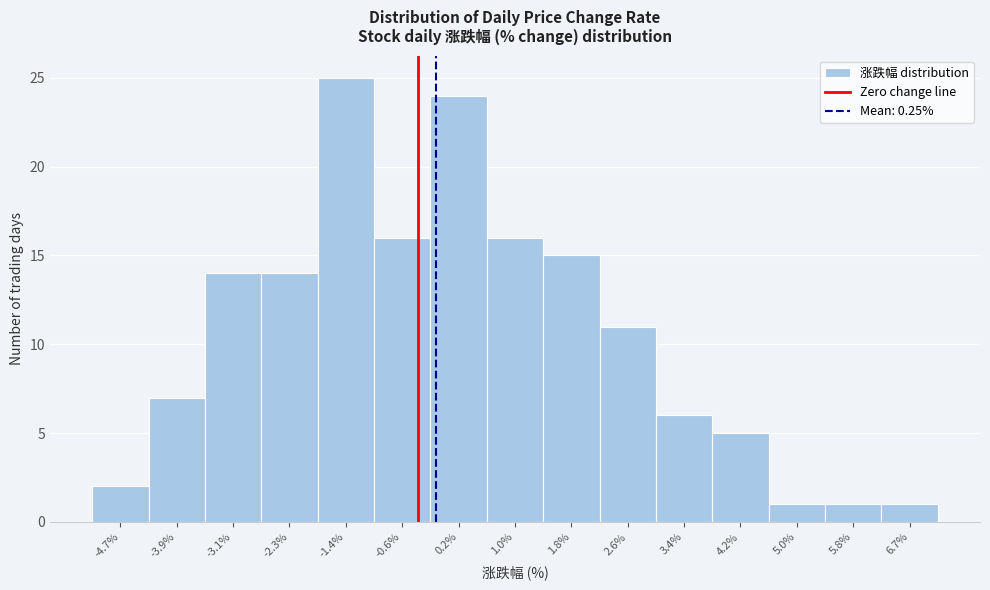

Reading left to right, extract all data points from this chart.

2	7	14	14	25	16	24	16	15	11	6	5	1	1	1